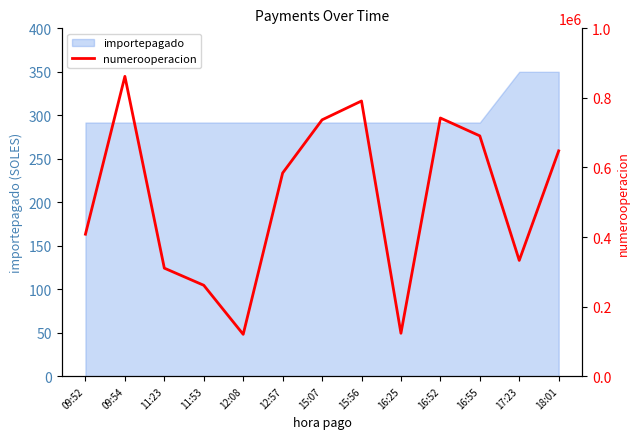

Is it true that importepagado equals 199.9 at 15:56?

False